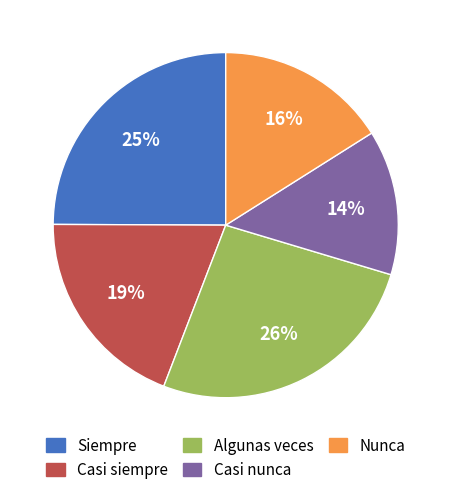

How many slices are in this pie chart?

5